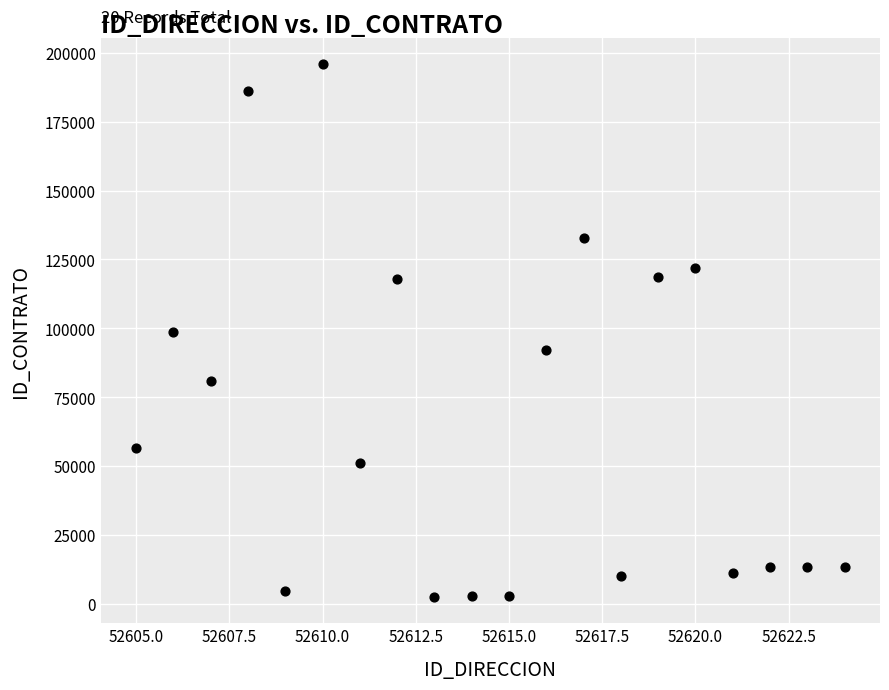

What is the range of X values (max minus min)?

19